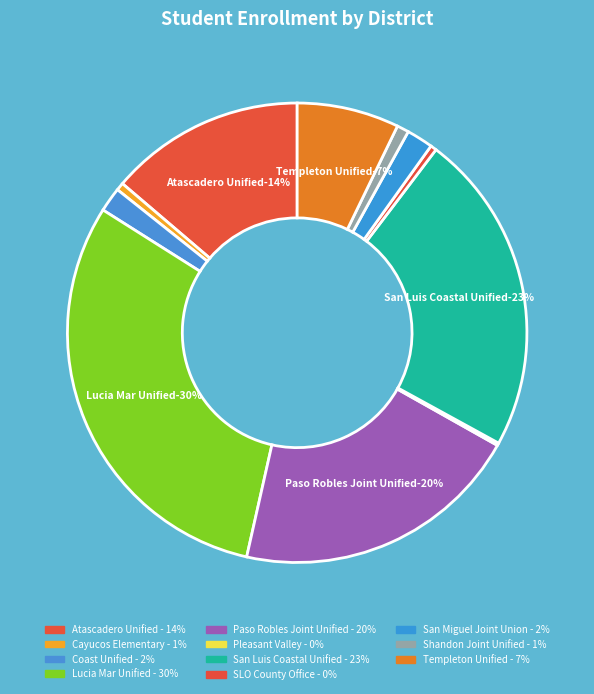

What is the change in value from Atascadero Unified to Coast Unified?

-4056